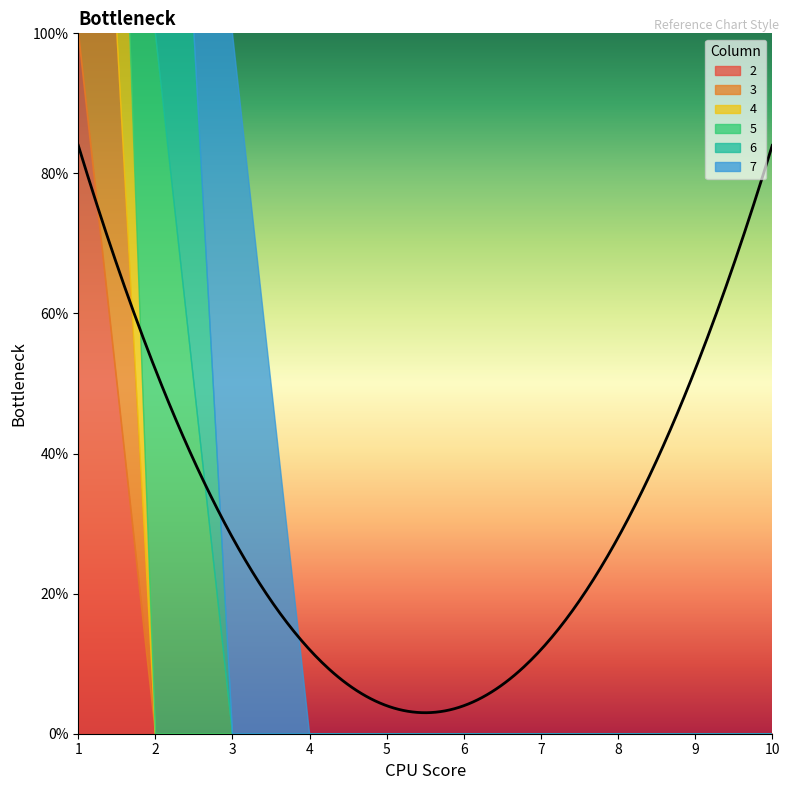

Which series has the widest spread of values?

2